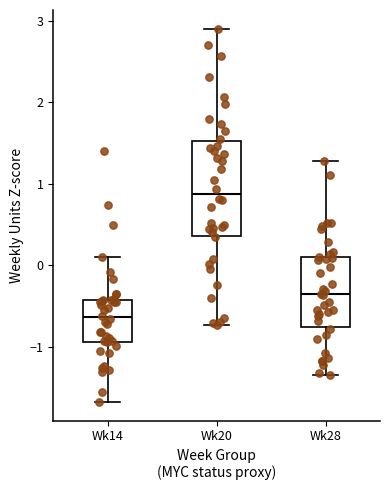

Reading left to right, transcribe this box plot: for each box, give where its median line is, the range the box spans, and where its two whiskers end, as read against the y-axis. The values are not printed on the chart, so give them approximately, as read against the axis.

Wk14: median -0.6, box -0.9 to -0.4, whiskers -1.7 to 0.1
Wk20: median 0.9, box 0.4 to 1.5, whiskers -0.7 to 2.9
Wk28: median -0.4, box -0.8 to 0.1, whiskers -1.3 to 1.3